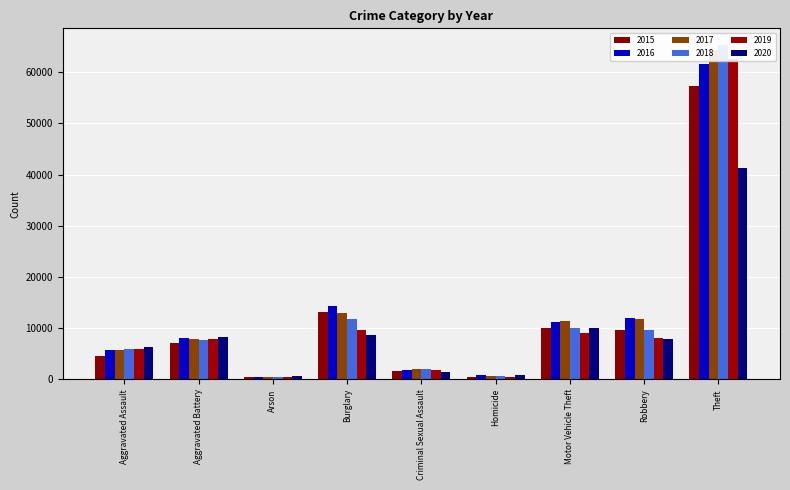

At which category is the sum across all series the highest?

Theft